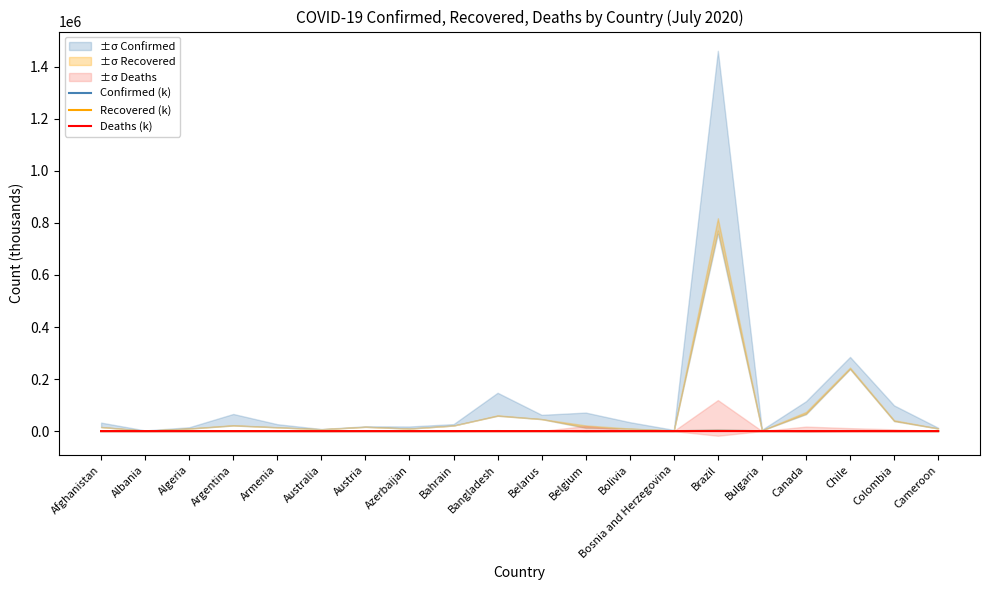

Which category has the lowest value in the Confirmed (k) series?

Albania